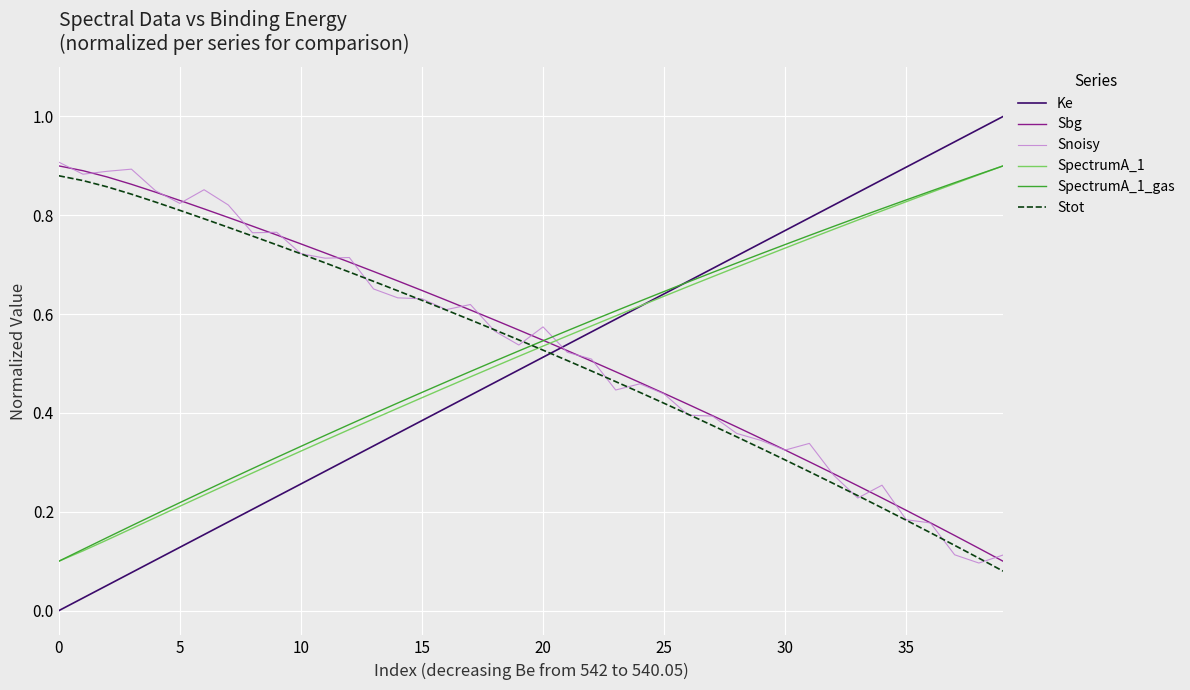

Which series has the widest spread of values?

Ke